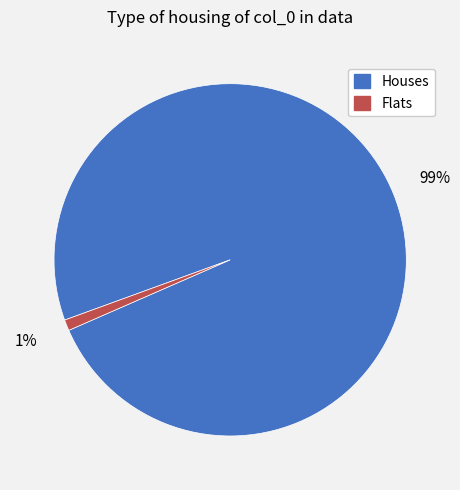

Which slice is the smallest?

Flats